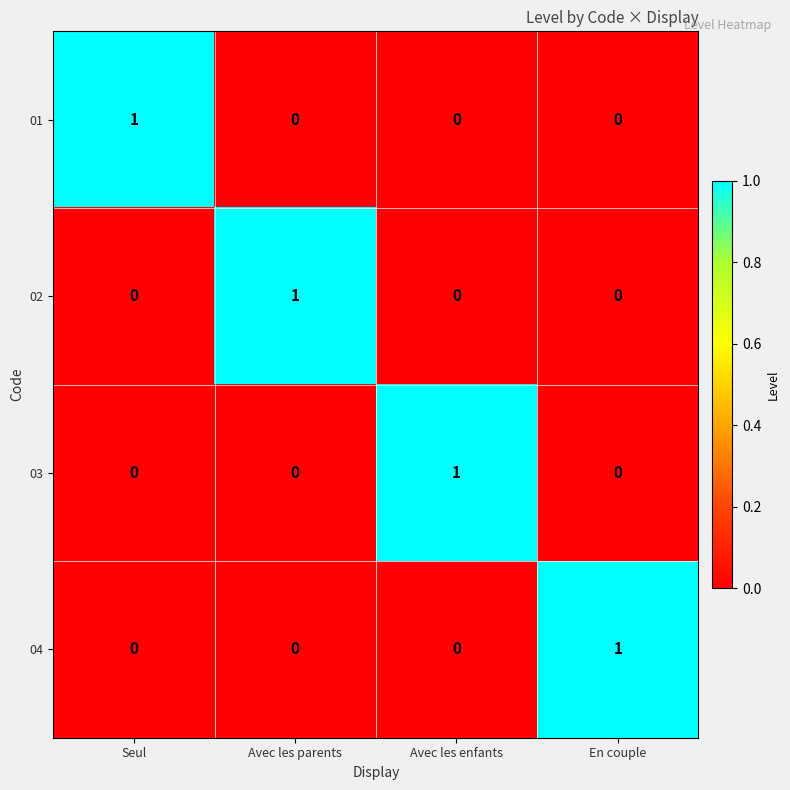

Count the 02 values in the range 0 to 1.

4